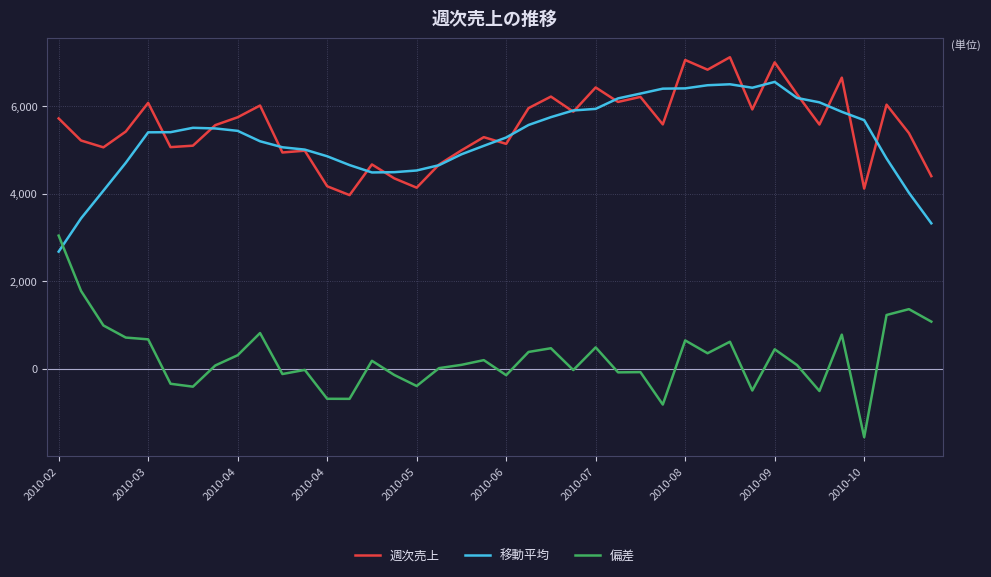

How many times do 移動平均 and 偏差 cross each other?

1